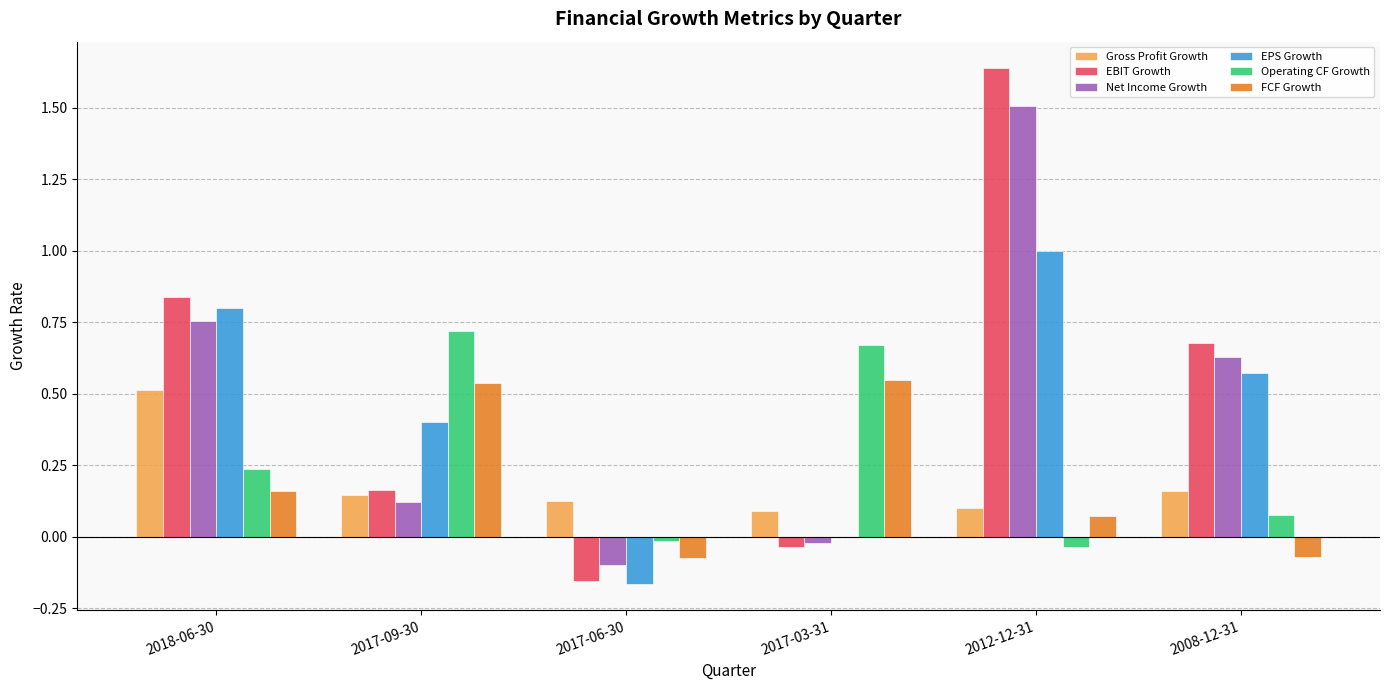

What is the sum of all Operating CF Growth values?

1.7